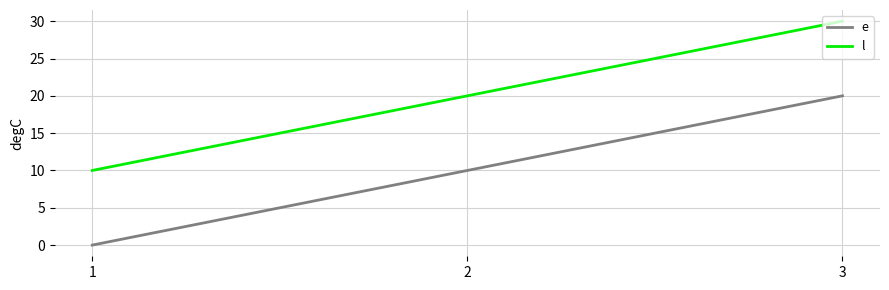

Is the value of l at 3 greater than the value of e at 1?

Yes